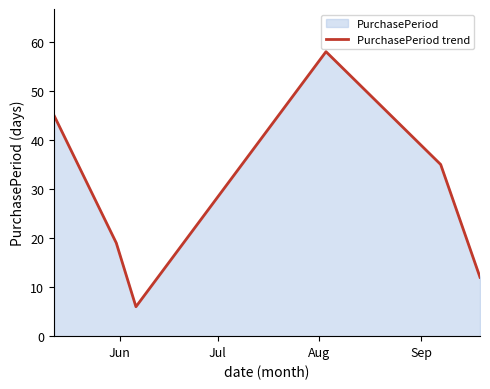

How many values are between 12 and 45?

4